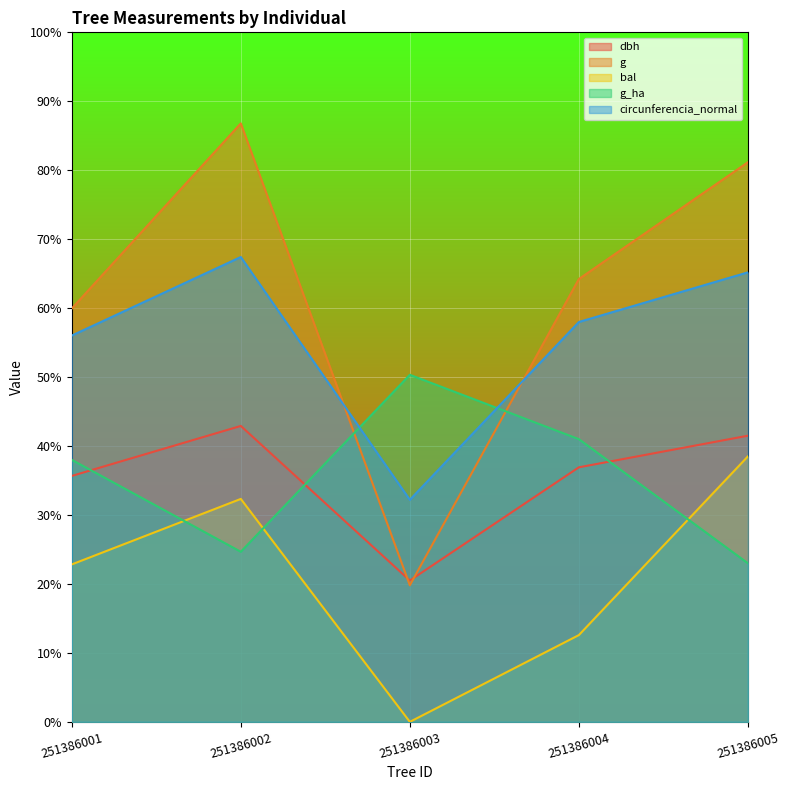

What is the sum of all g_ha values?

1062.0